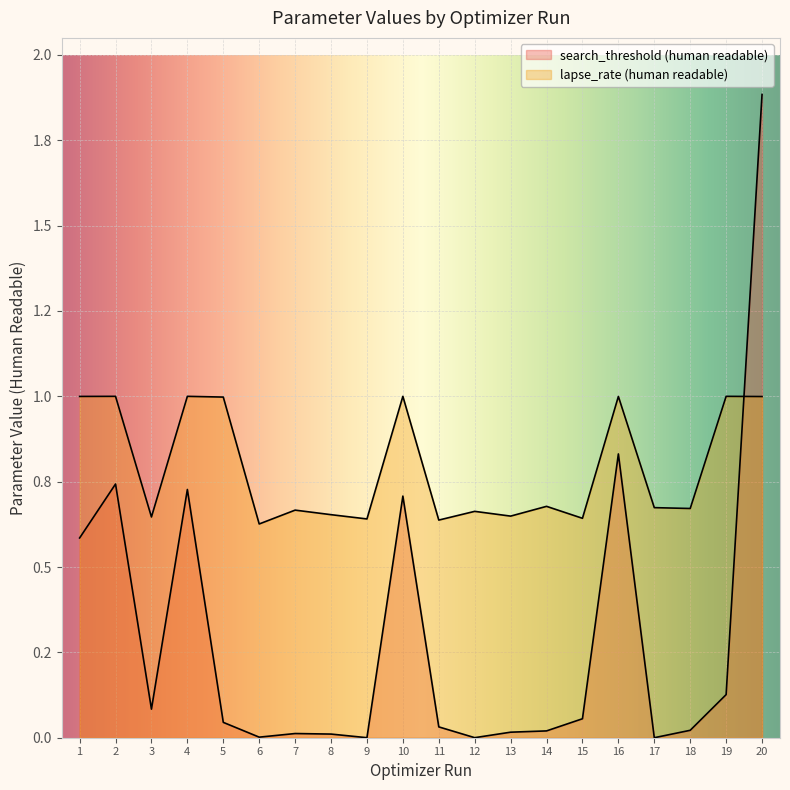

After their last crossing, which series has the higher values: lapse_rate (human readable) or search_threshold (human readable)?

search_threshold (human readable)